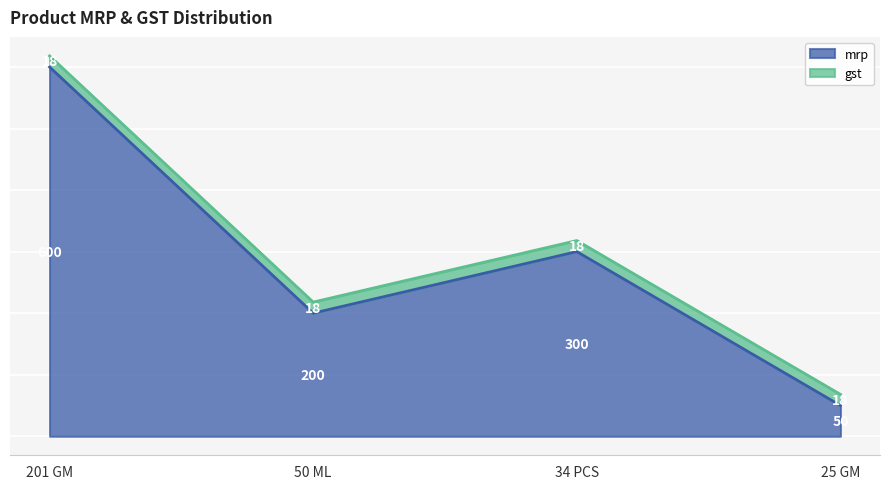

Count the values in the range 200 to 600.

3